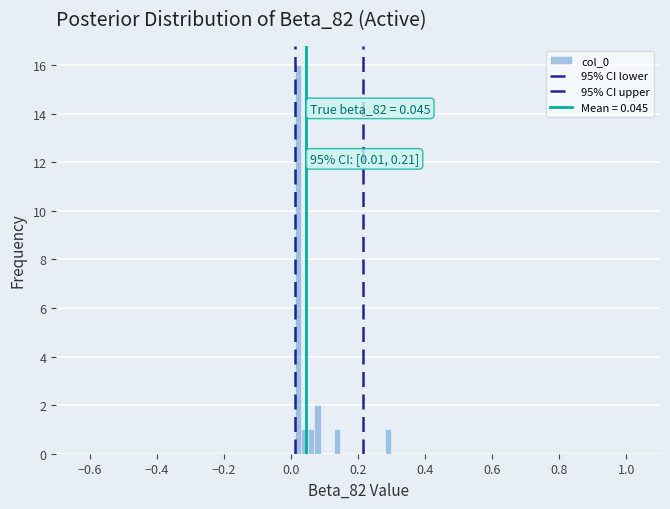

Read against the x-axis, roughly where is the centre of the tallest bar?

0.02